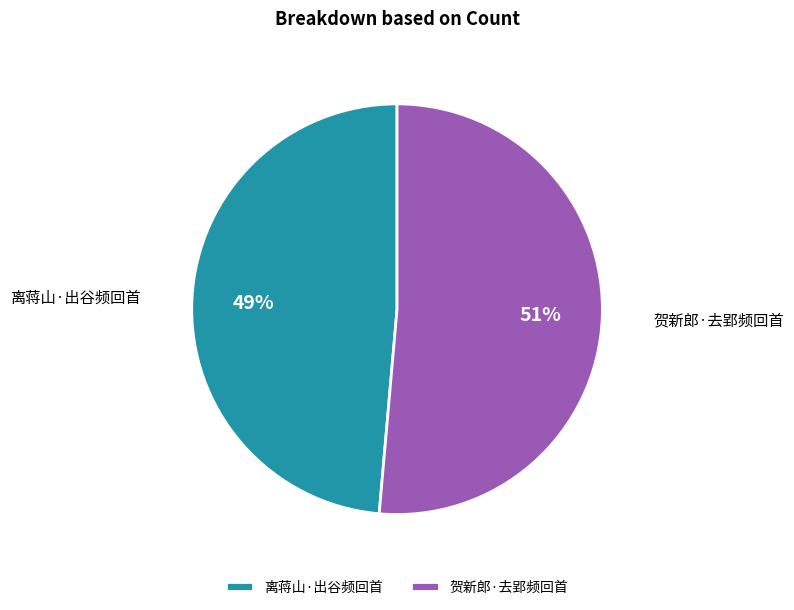

Rank the categories by value from lowest to highest.

离蒋山·出谷频回首, 贺新郎·去郢频回首